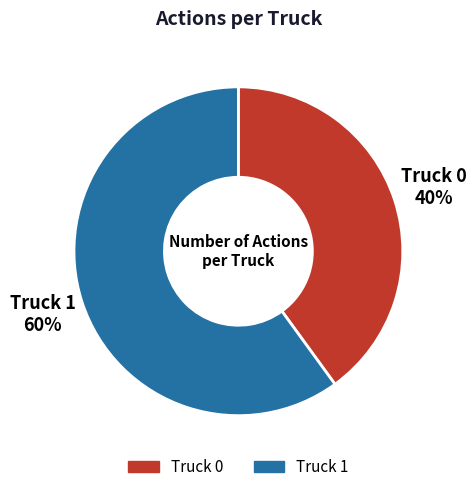

How many segments does this pie chart have?

2